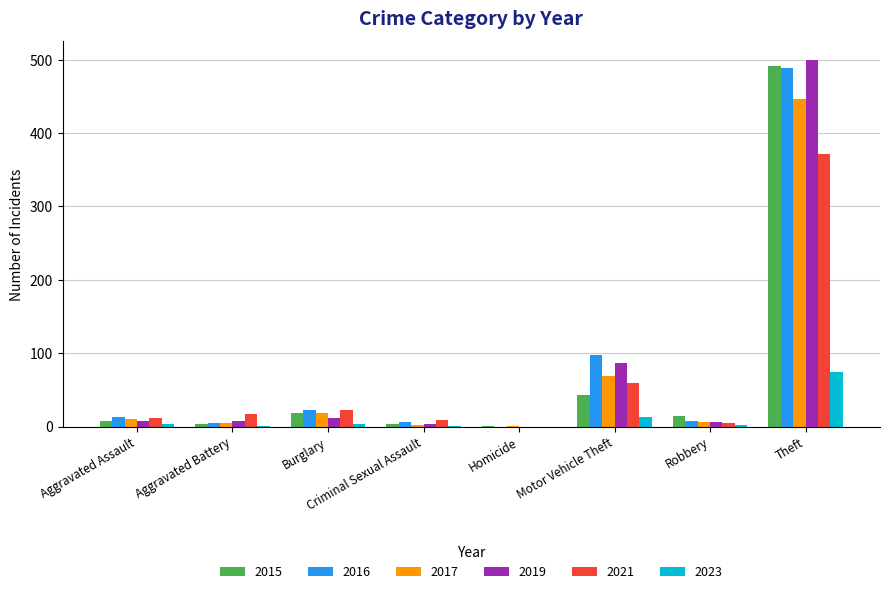

Which category has the highest value in the 2015 series?

Theft